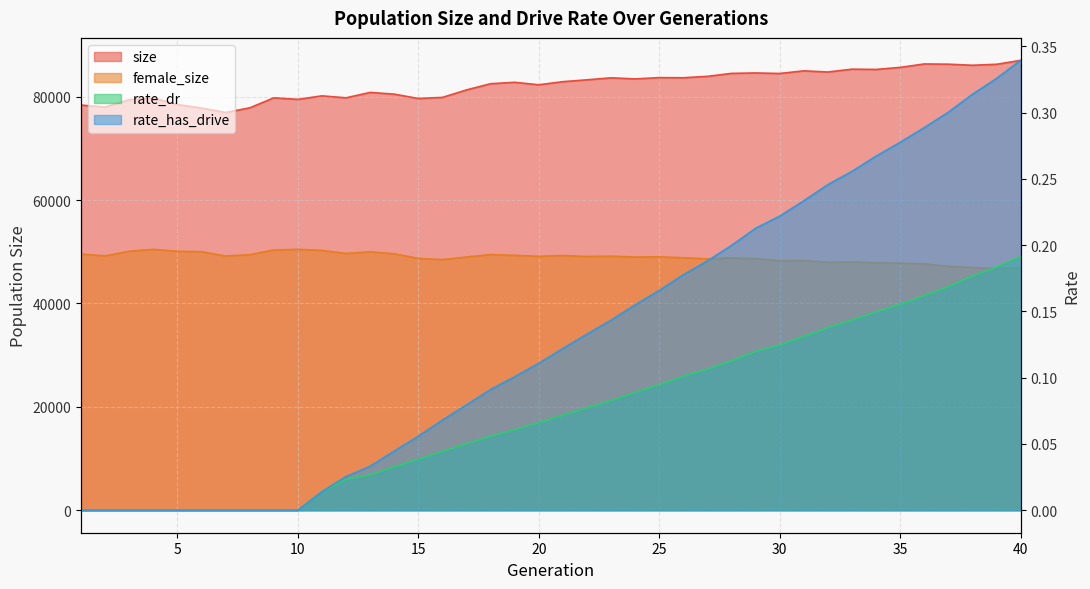

True or false: size and female_size intersect in this chart.

False